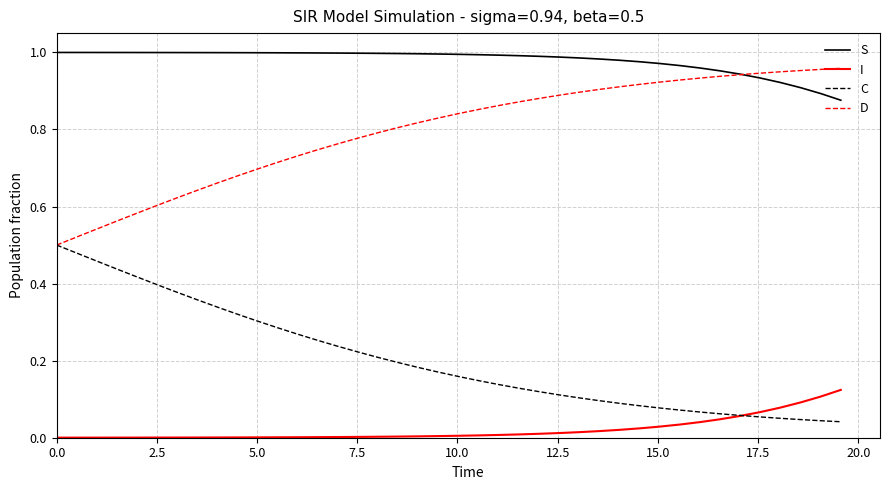

List the series in order of their overall mean, highest first.

S, D, C, I